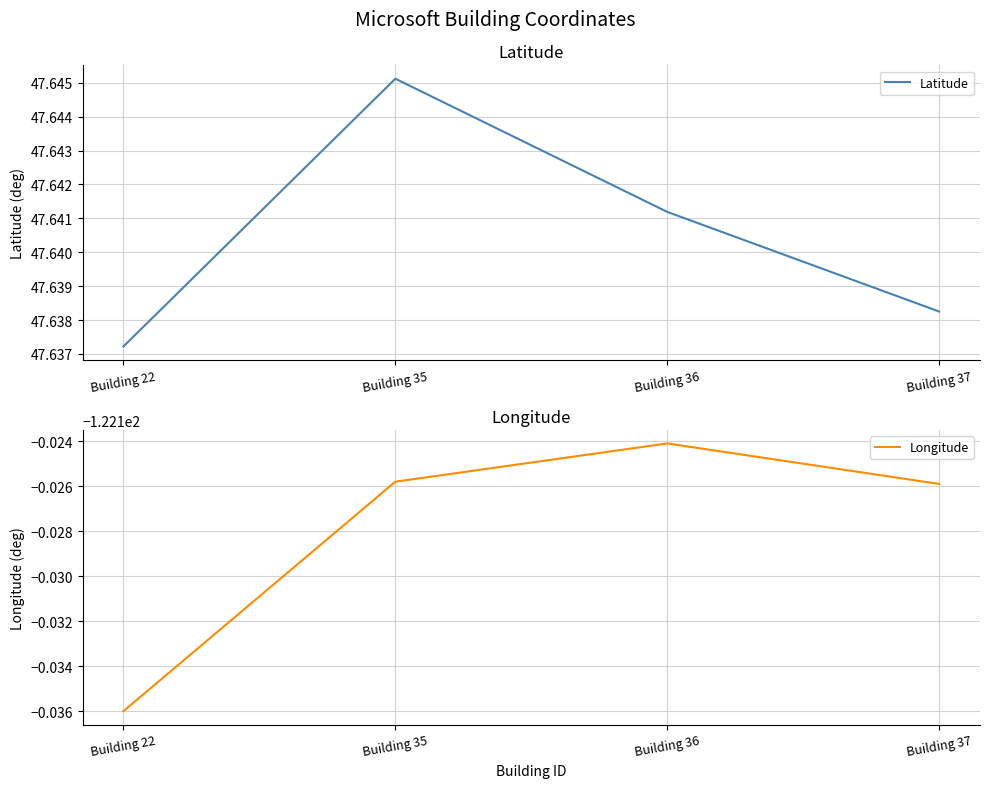

What is the spread (max minus min) of values at Building 35?

169.8